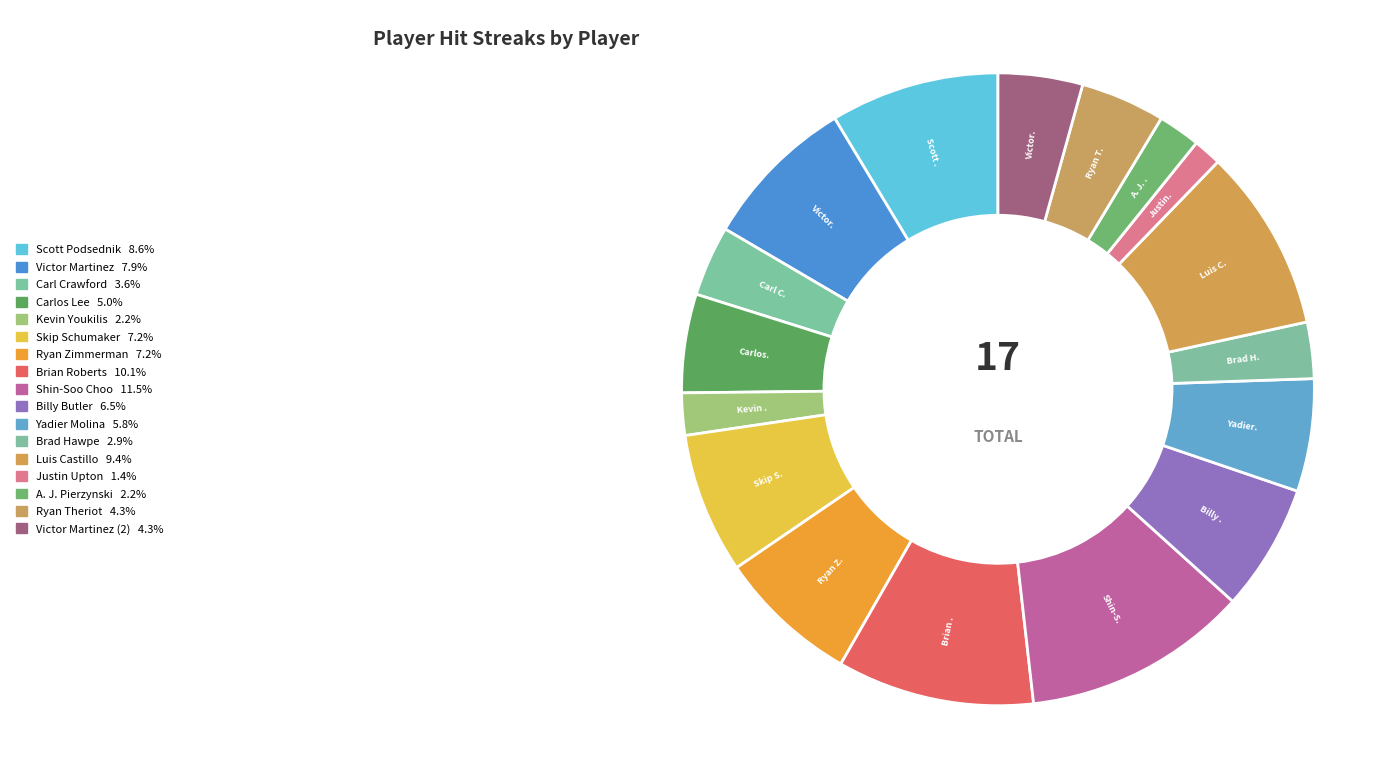

Count the number of slices in the pie.

17